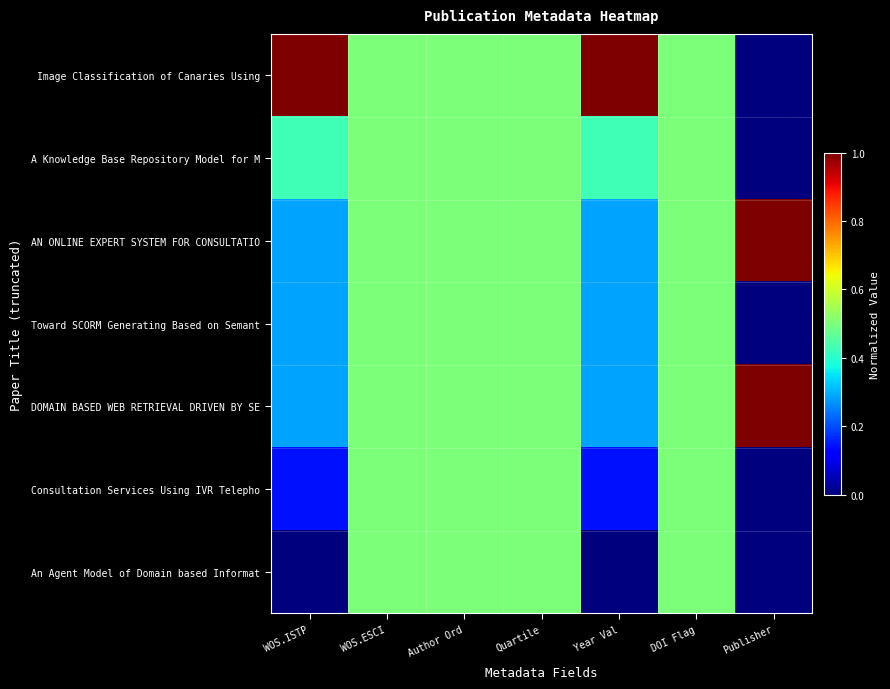

Reading right to left, transcribe all the data shown in this chart.

Image Classification of Canaries Using: Publisher=0.0	DOI Flag=0.5	Year Val=1.0	Quartile=0.5	Author Ord=0.5	WOS.ESCI=0.5	WOS.ISTP=1.0
A Knowledge Base Repository Model for M: Publisher=0.0	DOI Flag=0.5	Year Val=0.4	Quartile=0.5	Author Ord=0.5	WOS.ESCI=0.5	WOS.ISTP=0.4
AN ONLINE EXPERT SYSTEM FOR CONSULTATIO: Publisher=1.0	DOI Flag=0.5	Year Val=0.3	Quartile=0.5	Author Ord=0.5	WOS.ESCI=0.5	WOS.ISTP=0.3
Toward SCORM Generating Based on Semant: Publisher=0.0	DOI Flag=0.5	Year Val=0.3	Quartile=0.5	Author Ord=0.5	WOS.ESCI=0.5	WOS.ISTP=0.3
DOMAIN BASED WEB RETRIEVAL DRIVEN BY SE: Publisher=1.0	DOI Flag=0.5	Year Val=0.3	Quartile=0.5	Author Ord=0.5	WOS.ESCI=0.5	WOS.ISTP=0.3
Consultation Services Using IVR Telepho: Publisher=0.0	DOI Flag=0.5	Year Val=0.1	Quartile=0.5	Author Ord=0.5	WOS.ESCI=0.5	WOS.ISTP=0.1
An Agent Model of Domain based Informat: Publisher=0.0	DOI Flag=0.5	Year Val=0.0	Quartile=0.5	Author Ord=0.5	WOS.ESCI=0.5	WOS.ISTP=0.0